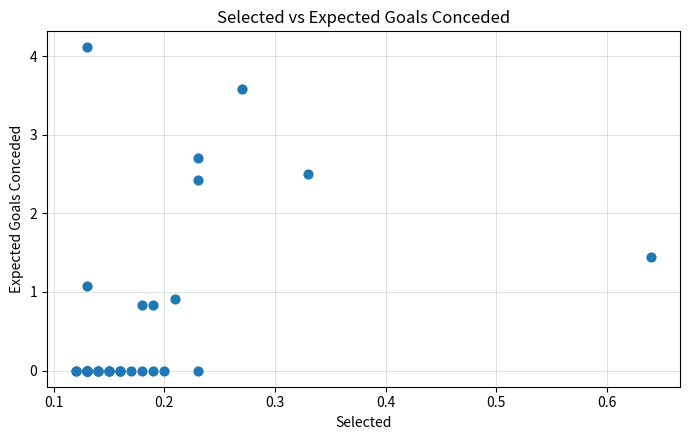

What Y value in the scatter plot is closest to 2?

2.4